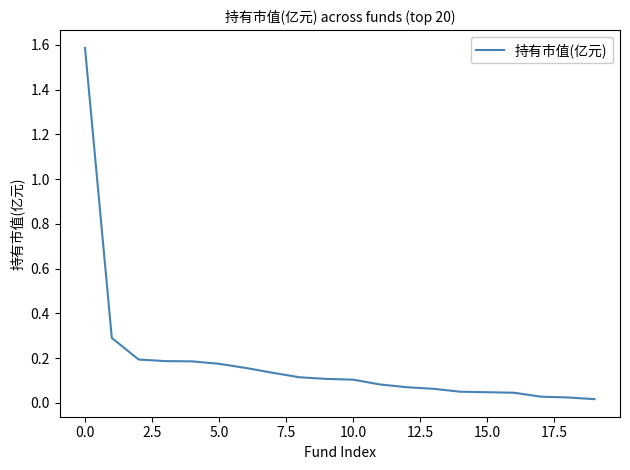

What is the difference between the maximum and minimum values?

1.6